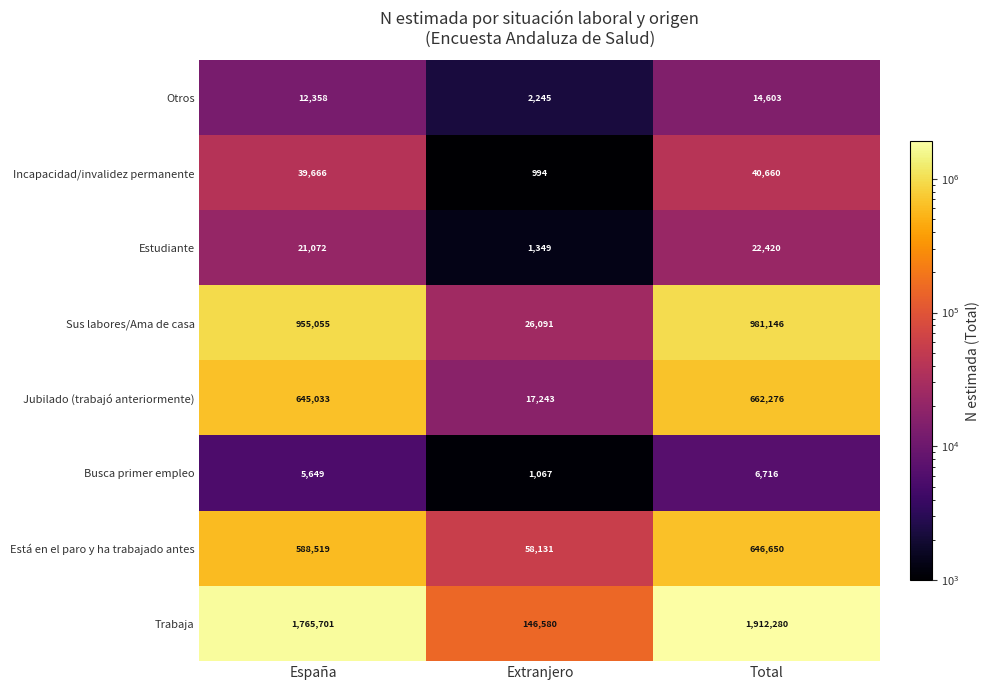

Reading right to left, list all the values displayed in this chart.

Otros: Total=14603	Extranjero=2245	España=12358
Incapacidad/invalidez permanente: Total=40660	Extranjero=994	España=39666
Estudiante: Total=22420	Extranjero=1349	España=21072
Sus labores/Ama de casa: Total=981146	Extranjero=26091	España=955055
Jubilado (trabajó anteriormente): Total=662276	Extranjero=17243	España=645033
Busca primer empleo: Total=6716	Extranjero=1067	España=5649
Está en el paro y ha trabajado antes: Total=646650	Extranjero=58131	España=588519
Trabaja: Total=1912280	Extranjero=146580	España=1765701